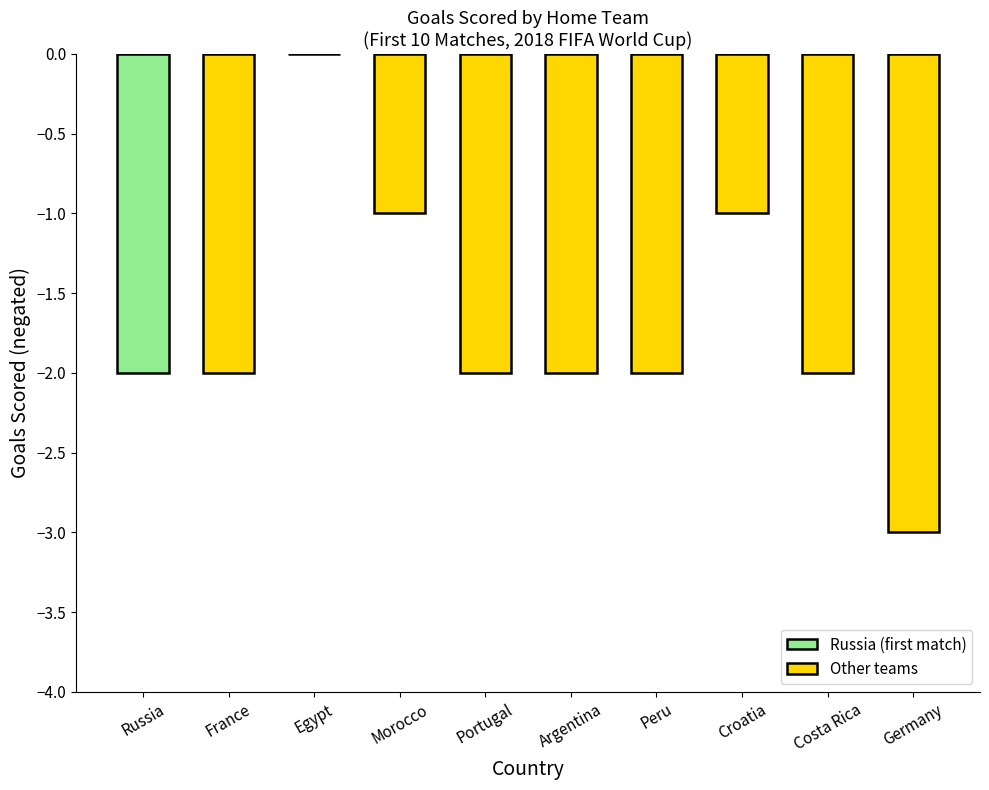

Between Costa Rica and Croatia, which is larger?

Croatia